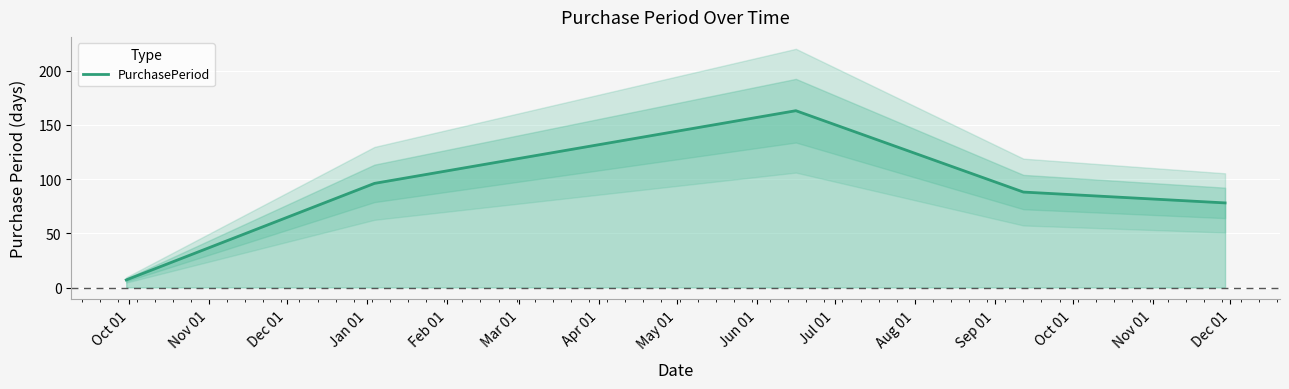

What is the value of the 4th point from the left?

88